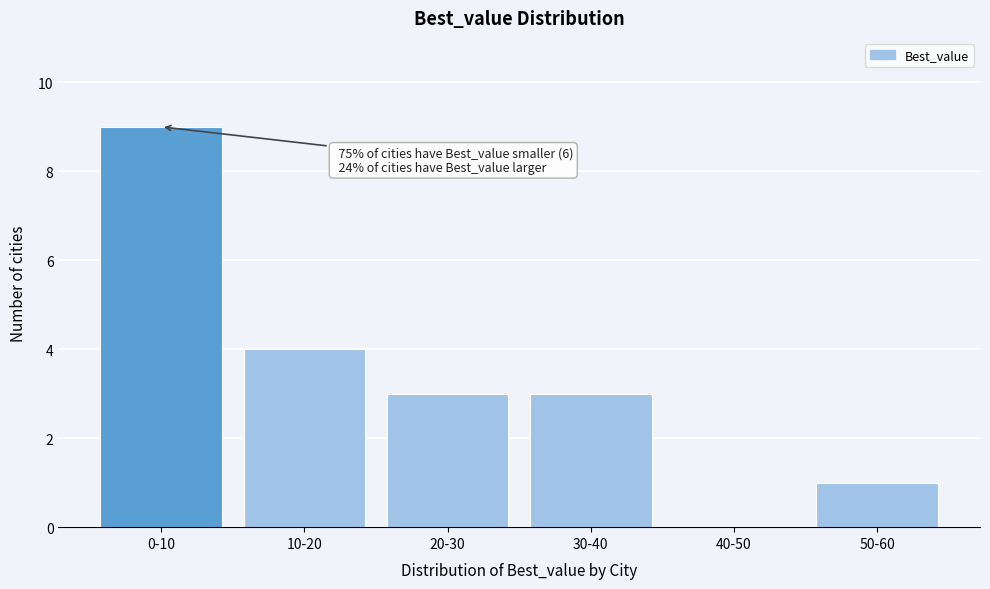

Reading left to right, transcribe all the data shown in this chart.

0-10=9	10-20=4	20-30=3	30-40=3	40-50=0	50-60=1